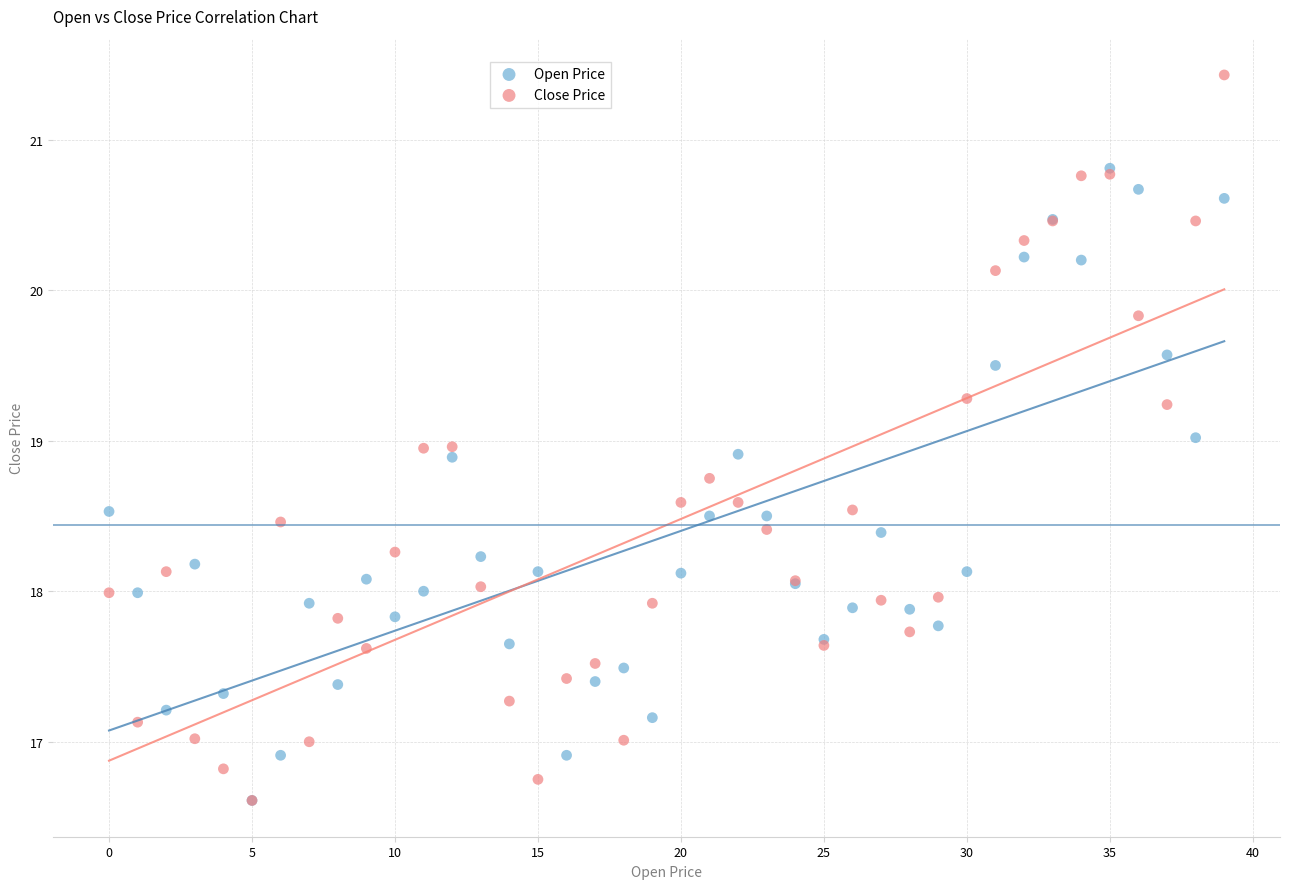

Which series reaches the maximum Y coordinate?

Close Price